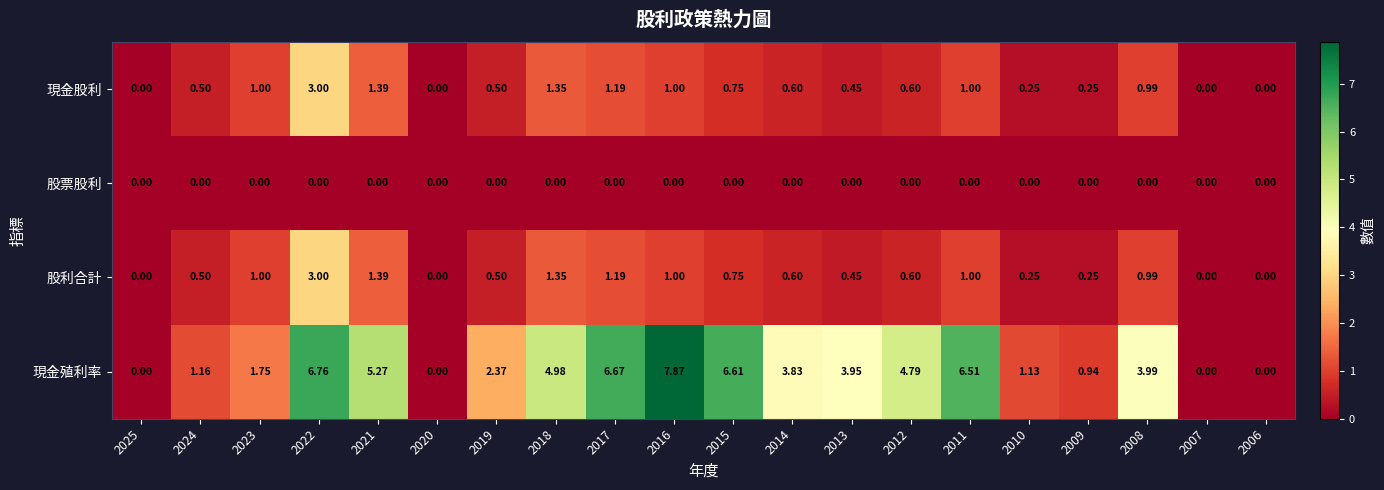

Which series changed the most between 2017 and 2013?

現金殖利率